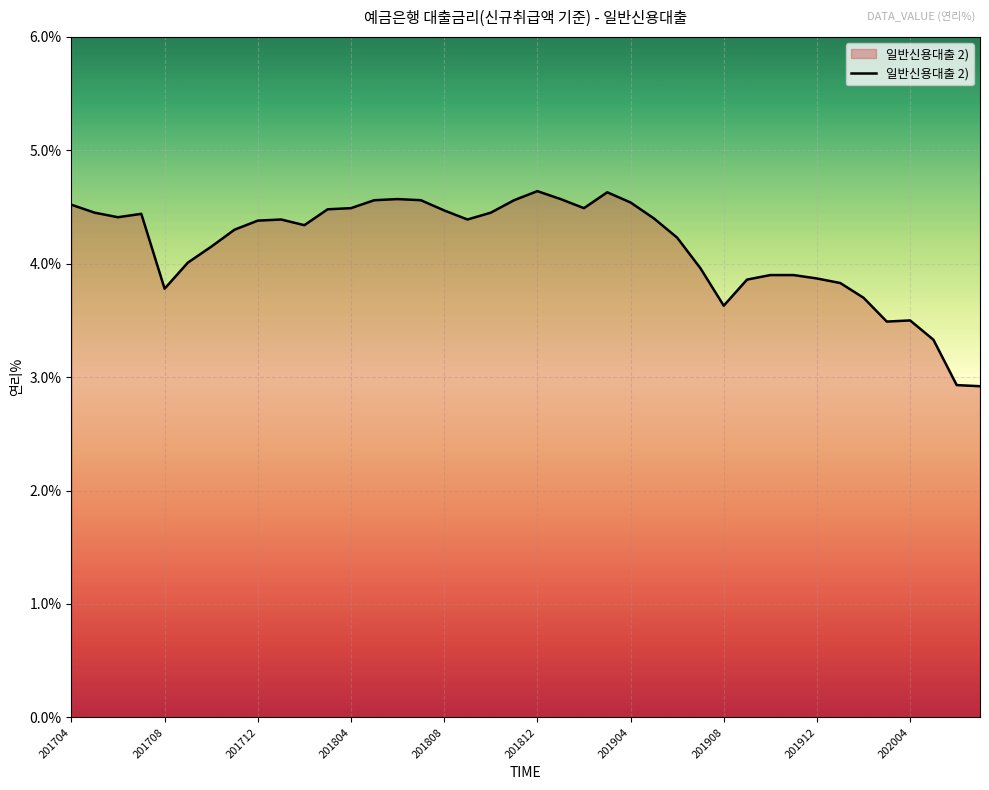

What is the greatest value displayed?

4.6